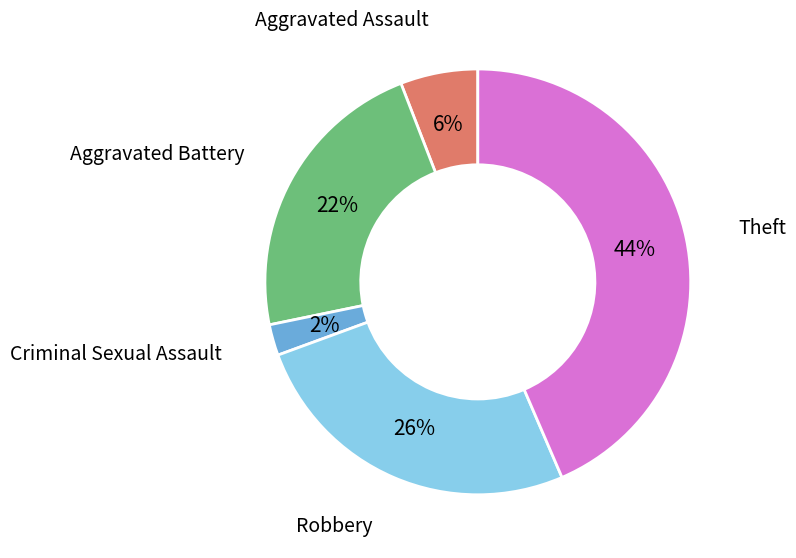

Is there a majority slice in this chart?

No